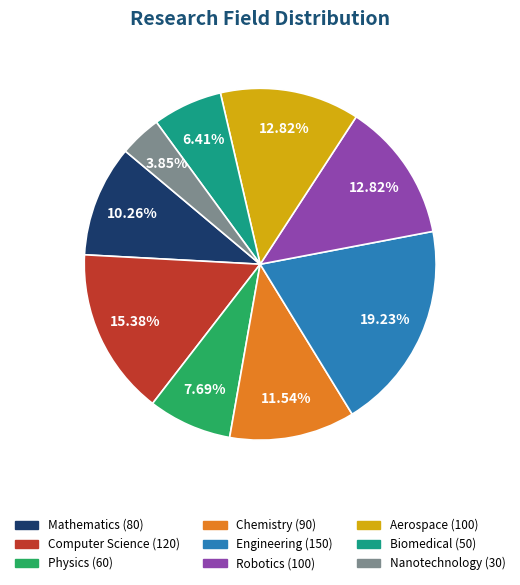

Is there a majority slice in this chart?

No